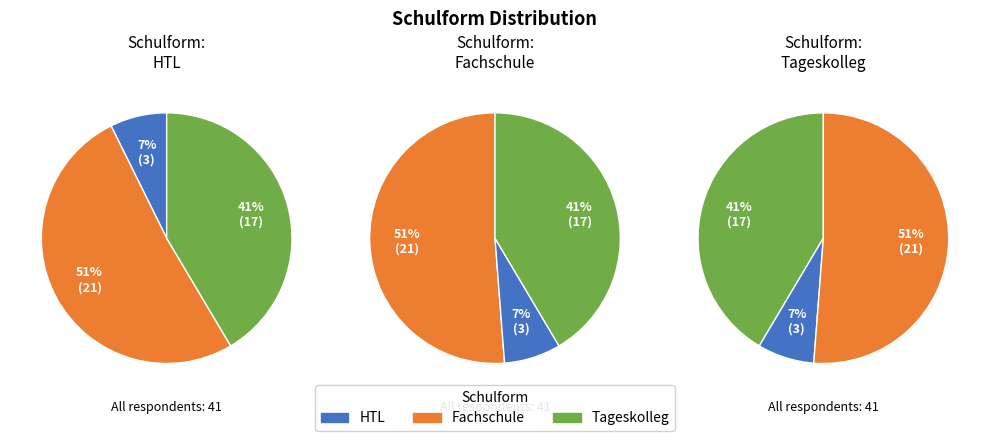

Is there any slice that represents more than half of the pie?

Yes